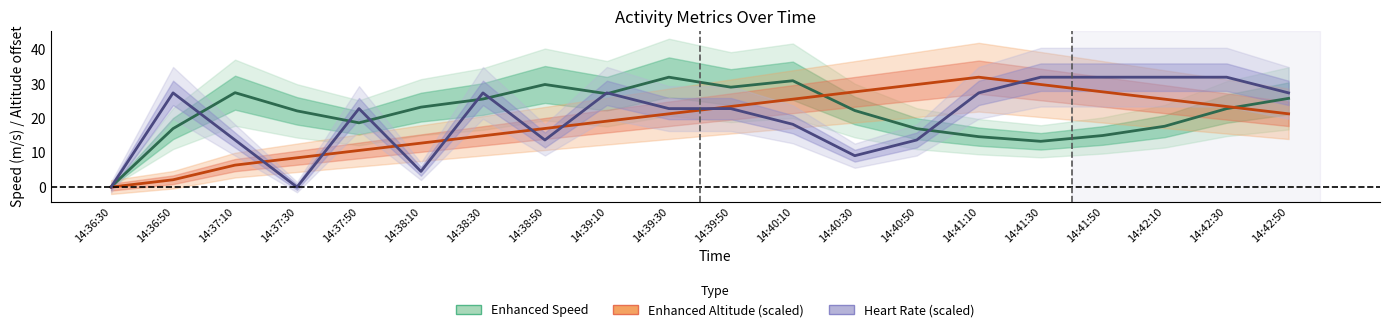

What are all the series names shown in the legend?

Enhanced Speed, Enhanced Altitude (scaled), Heart Rate (scaled)